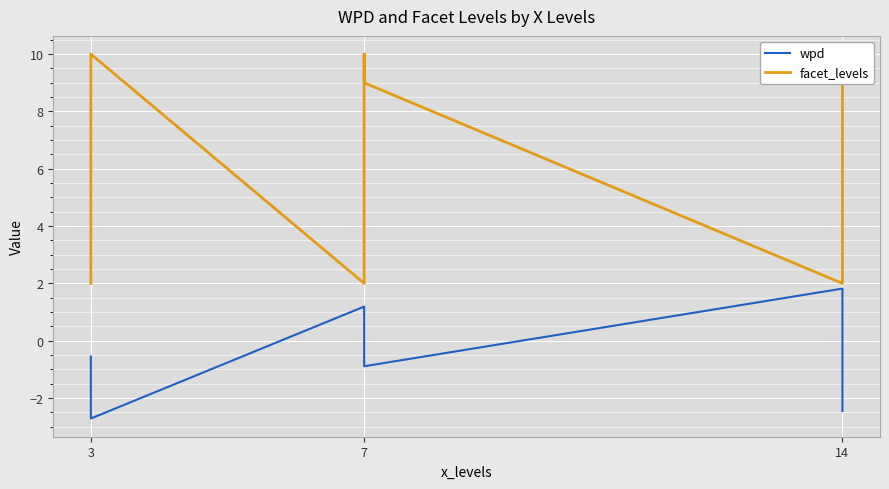

What is the difference between the second highest and minimum values in the facet_levels series?

8.0